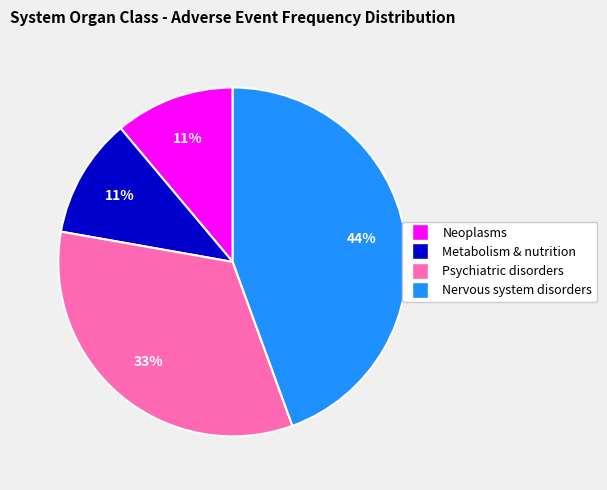

How many slices are in this pie chart?

4